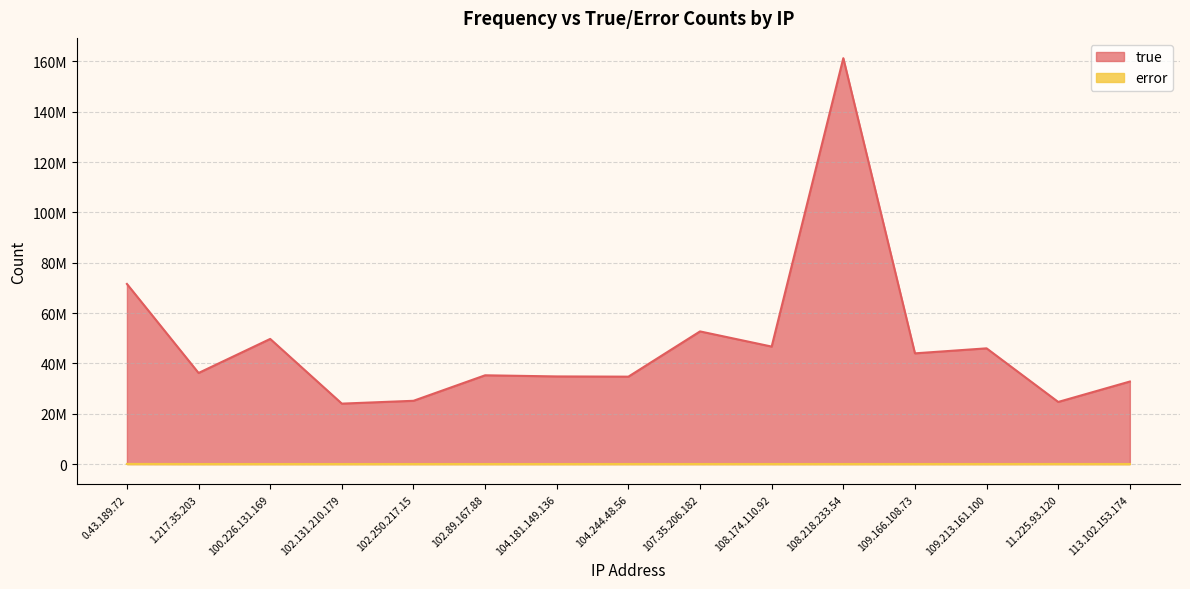

Between 108.218.233.54 and 113.102.153.174, which series saw the biggest shift?

true